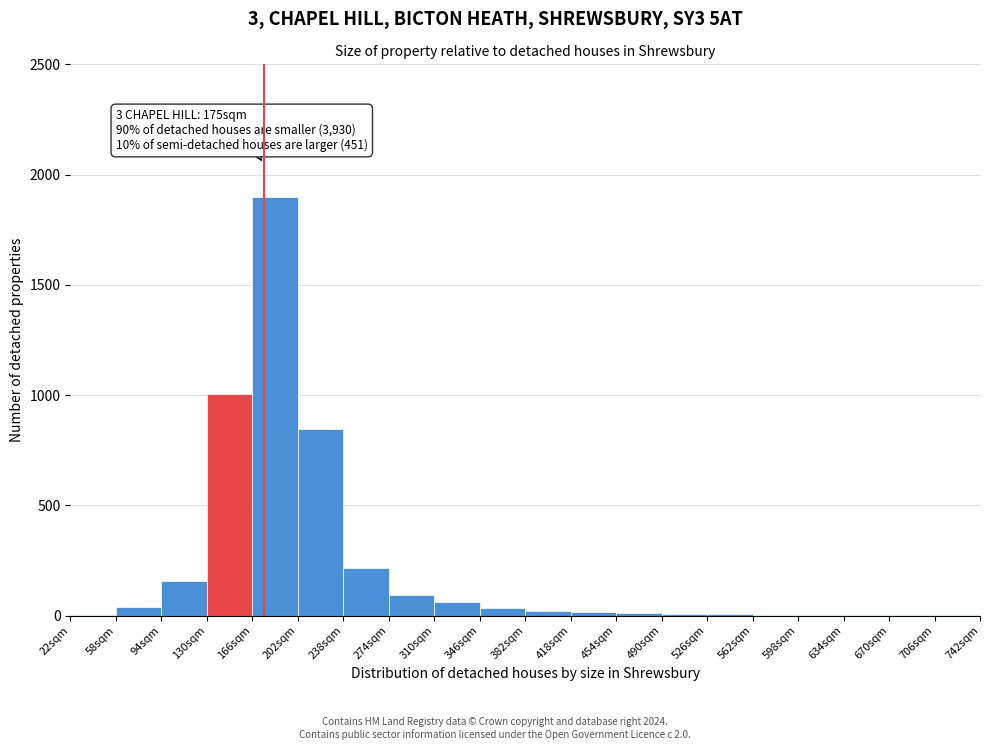

Which range on the x-axis has the tallest bar?

166 to 202